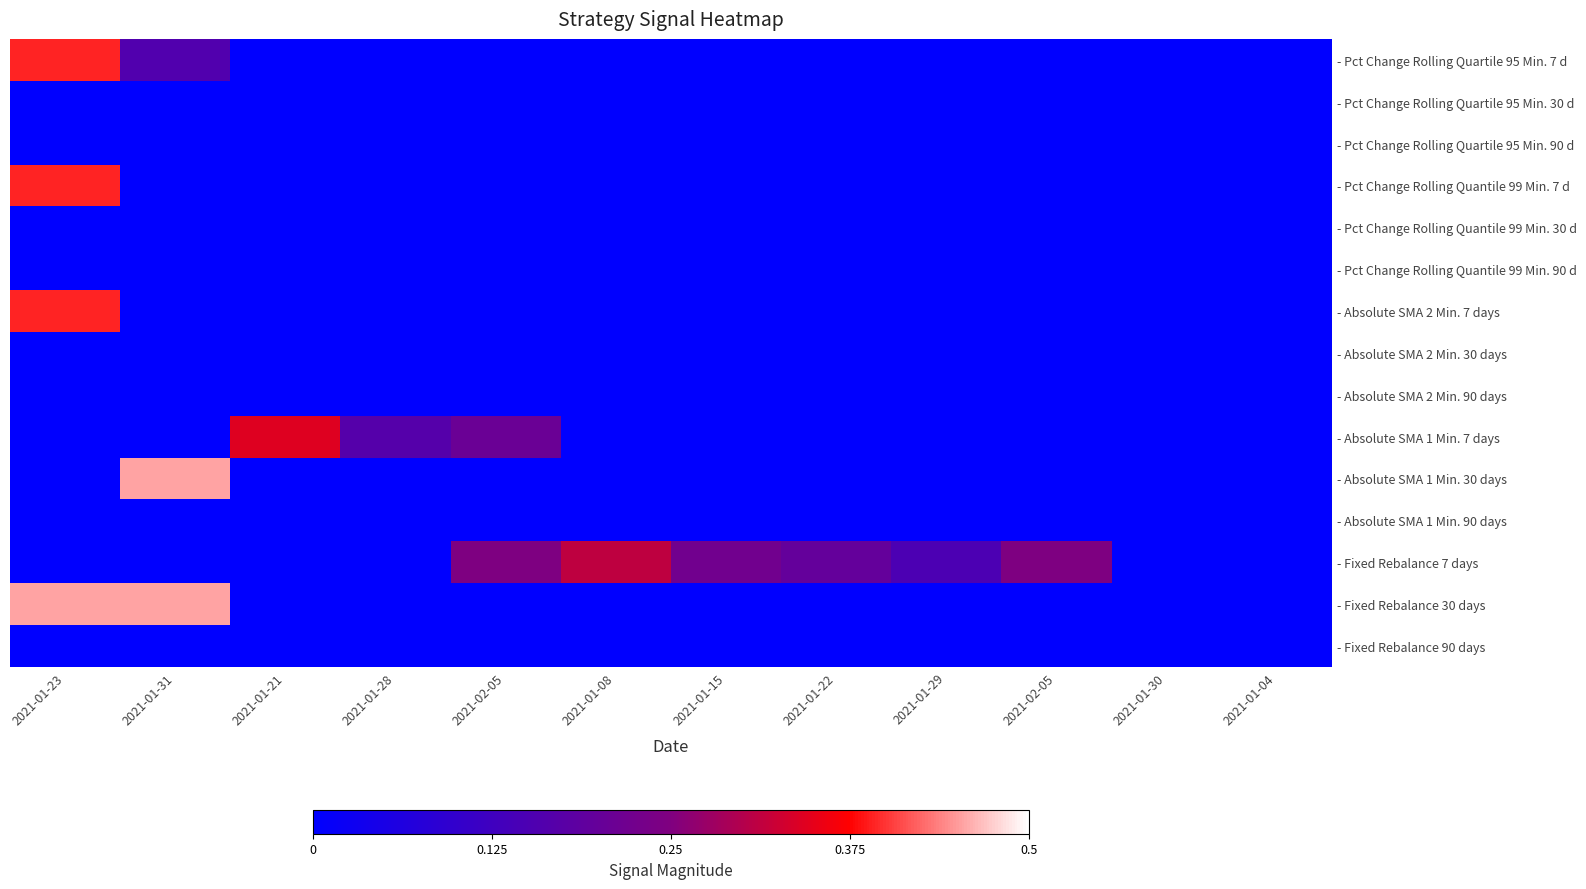

List the labels in order of - Fixed Rebalance 30 days value, largest first.

2021-01-23, 2021-01-31, 2021-01-21, 2021-01-28, 2021-02-05, 2021-01-08, 2021-01-15, 2021-01-22, 2021-01-29, 2021-02-05, 2021-01-30, 2021-01-04